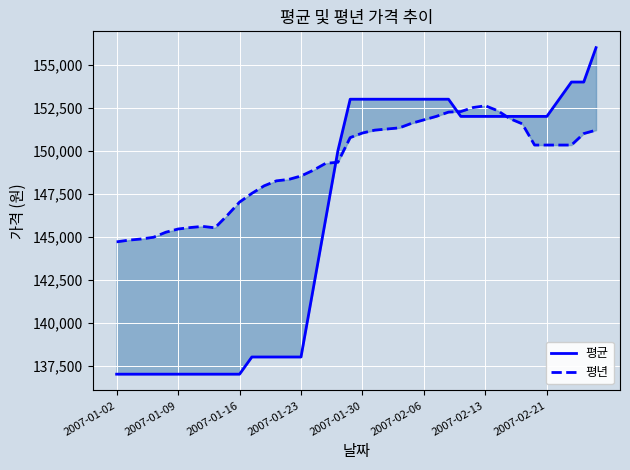

Rank the series by their maximum value, from lowest to highest.

평년, 평균